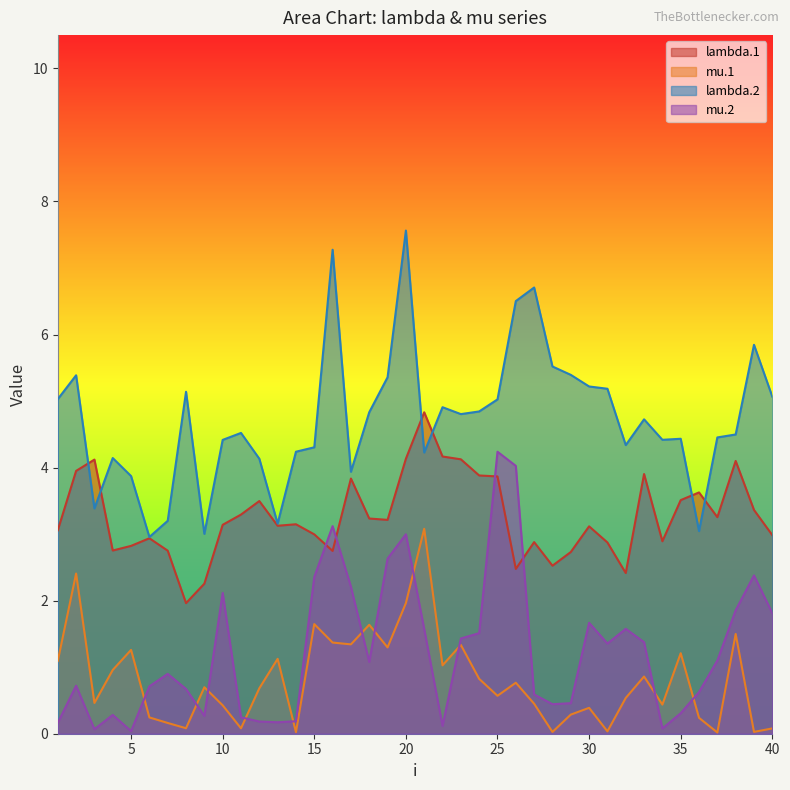

True or false: mu.1 and lambda.2 intersect in this chart.

False